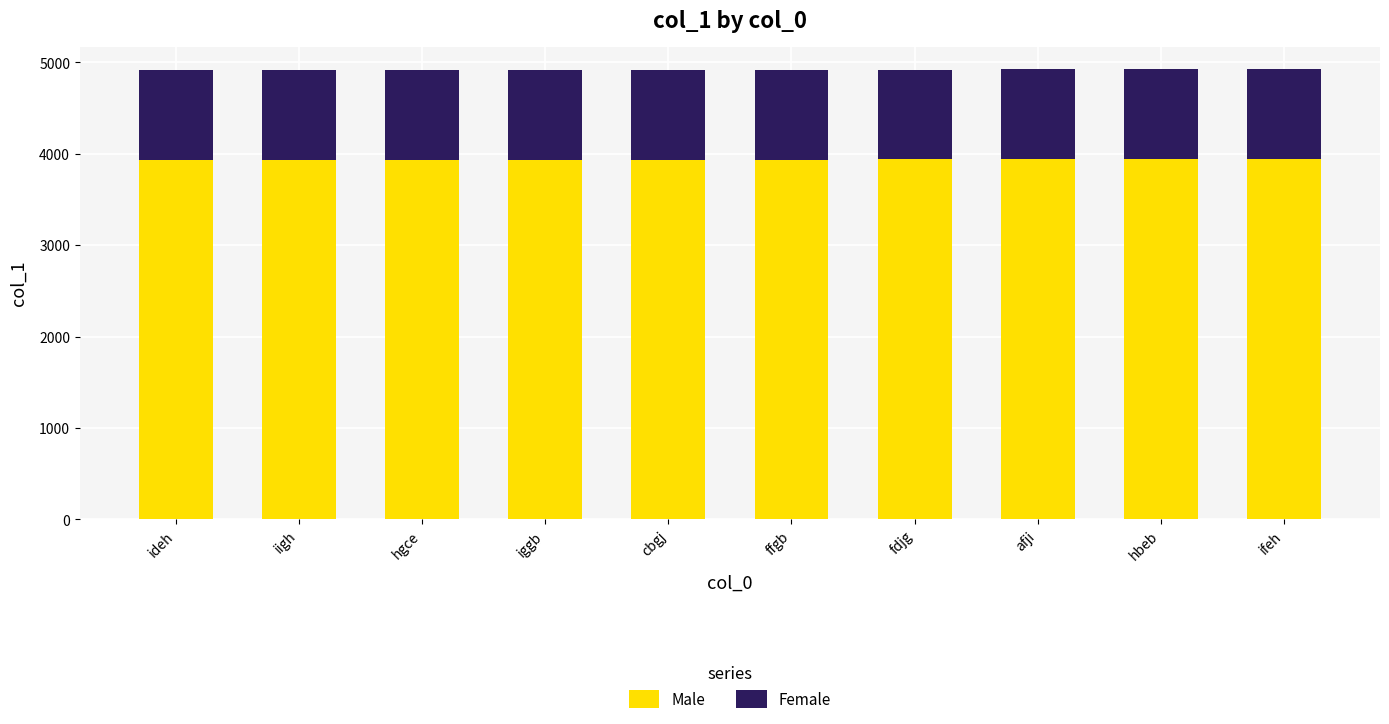

What value does the Male series have at ifeh?

3940.8